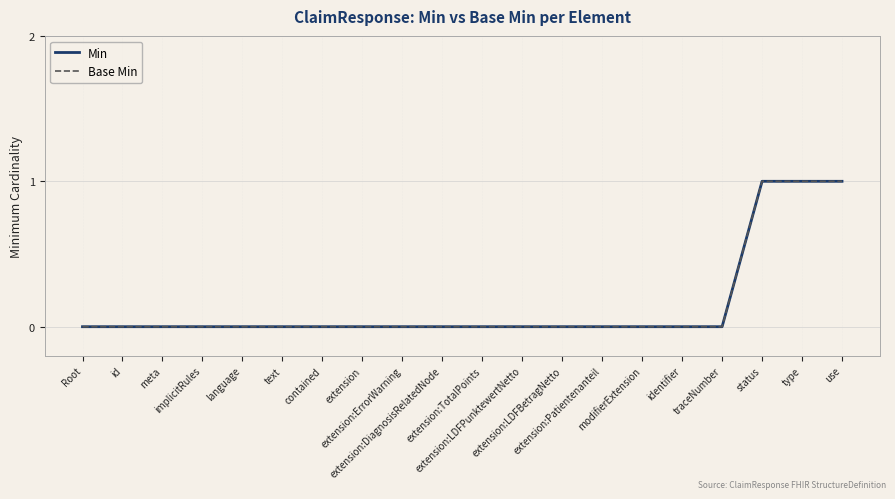

True or false: Base Min and Min cross at least once.

False